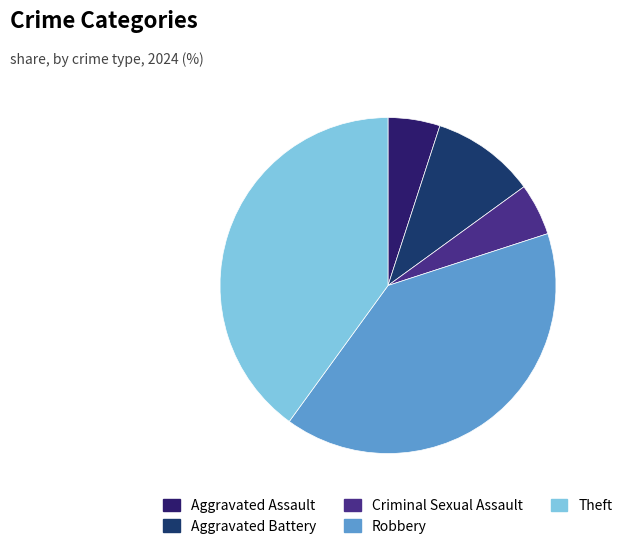

What portion of the pie excludes Aggravated Assault?

95.0%